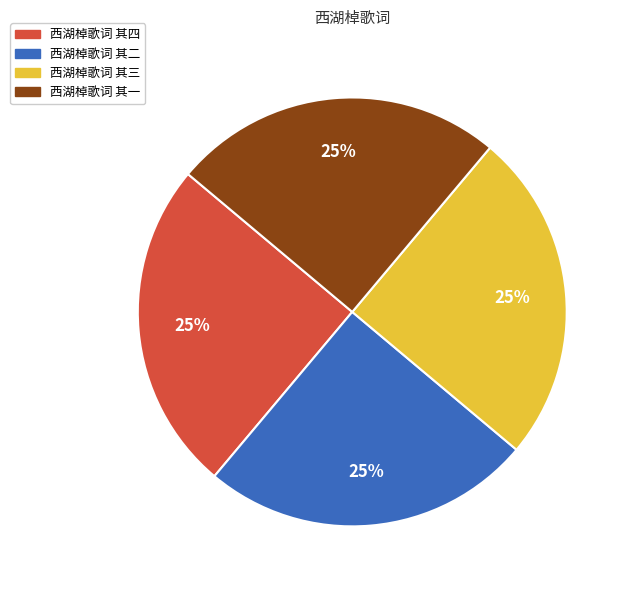

To the nearest percent, what percentage of the pie is 西湖棹歌词 其三?

25%